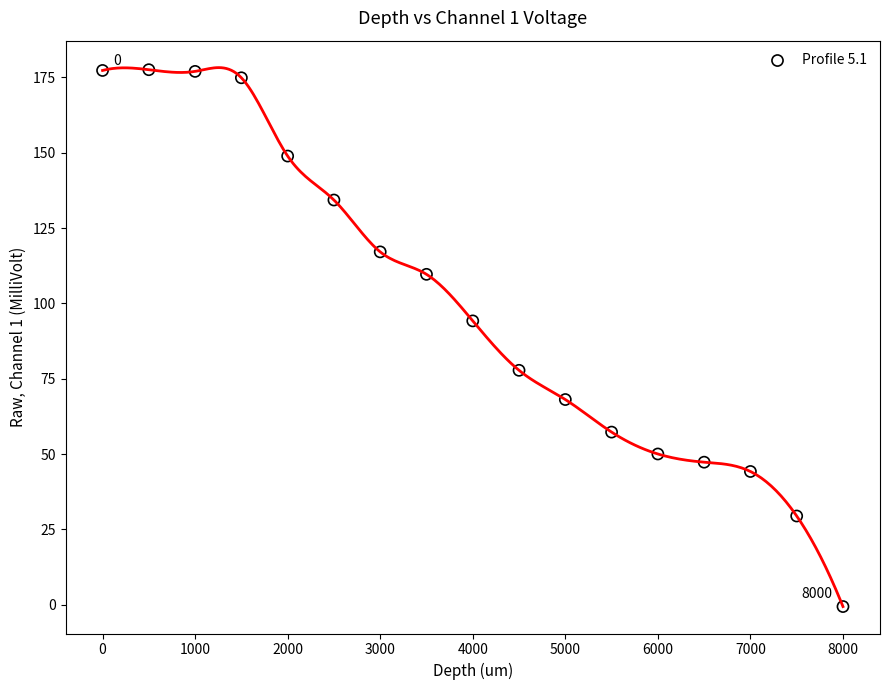

What is the range of Y values (max minus min)?

178.1